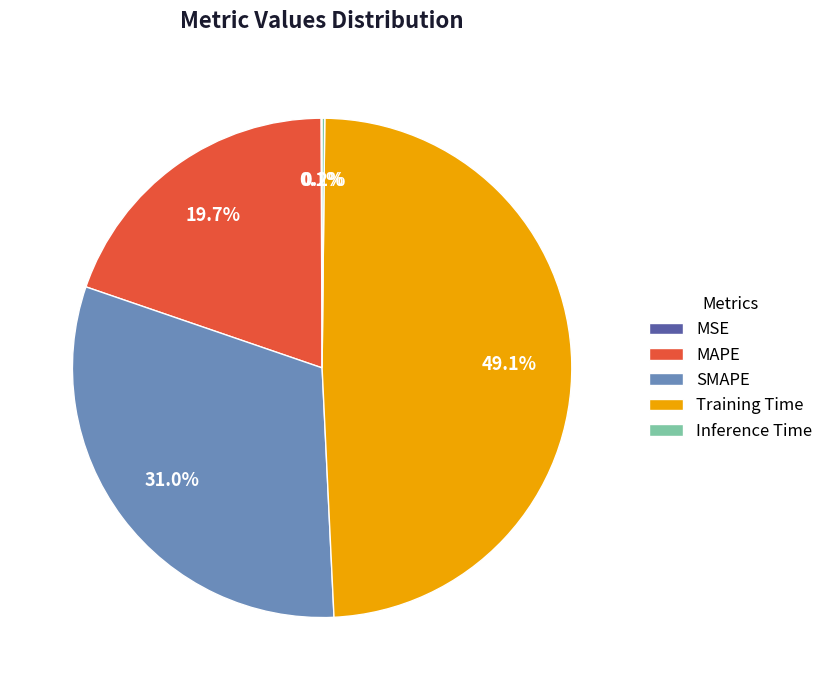

How much of the chart is everything except SMAPE?

69.0%